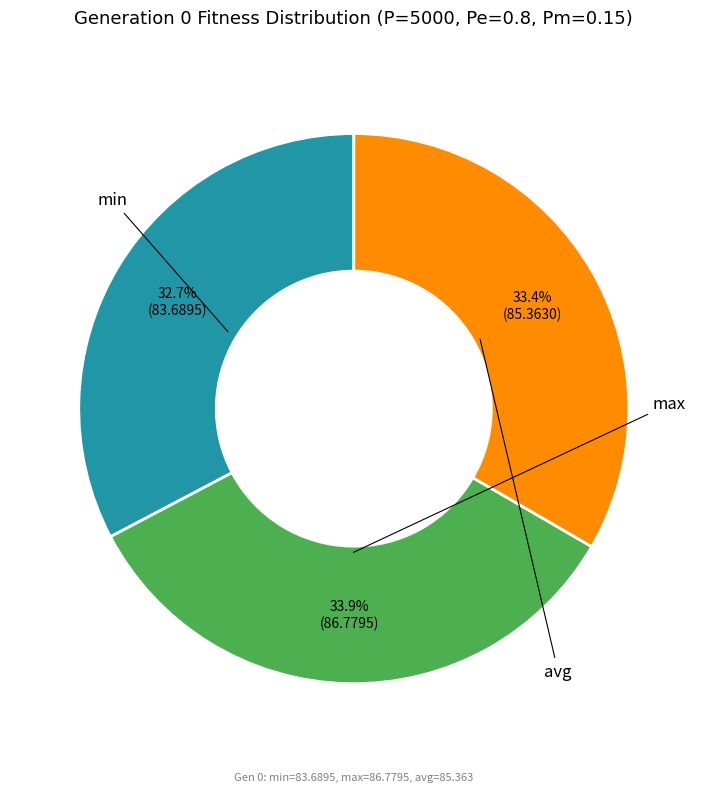

To the nearest percent, what is the combined percentage of min and max?

67%